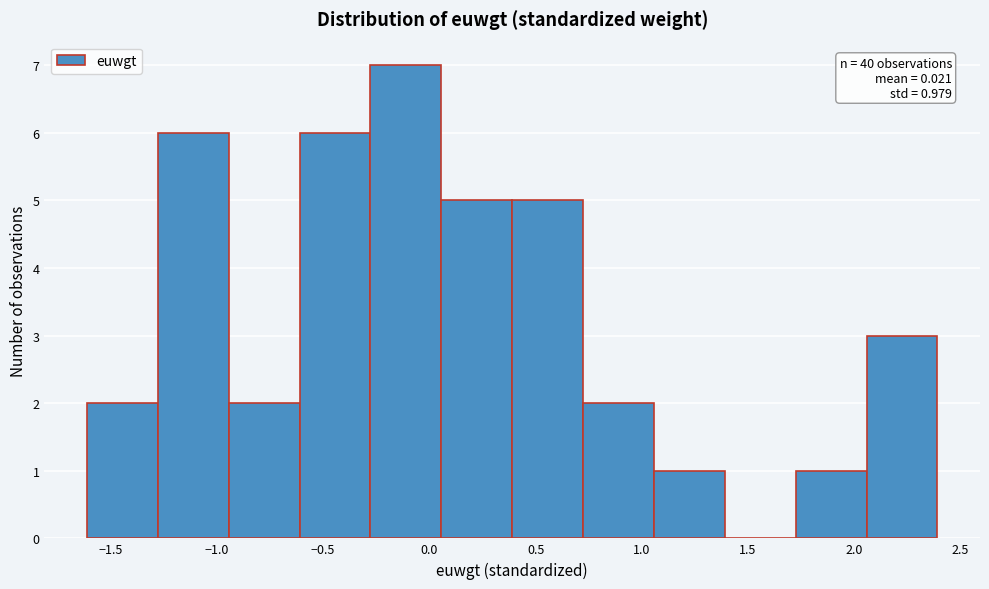

Which range on the x-axis has the tallest bar?

-0.30 to 0.05